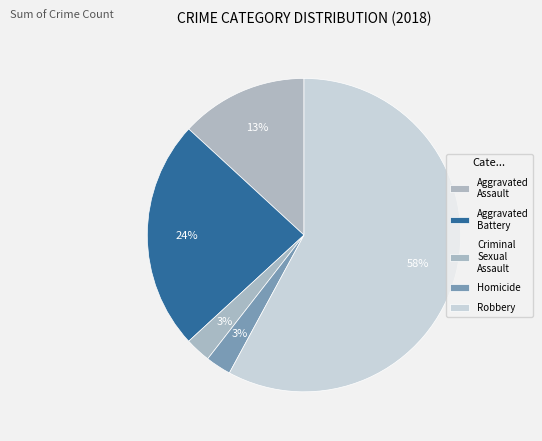

Does Homicide represent more than half of the total?

No